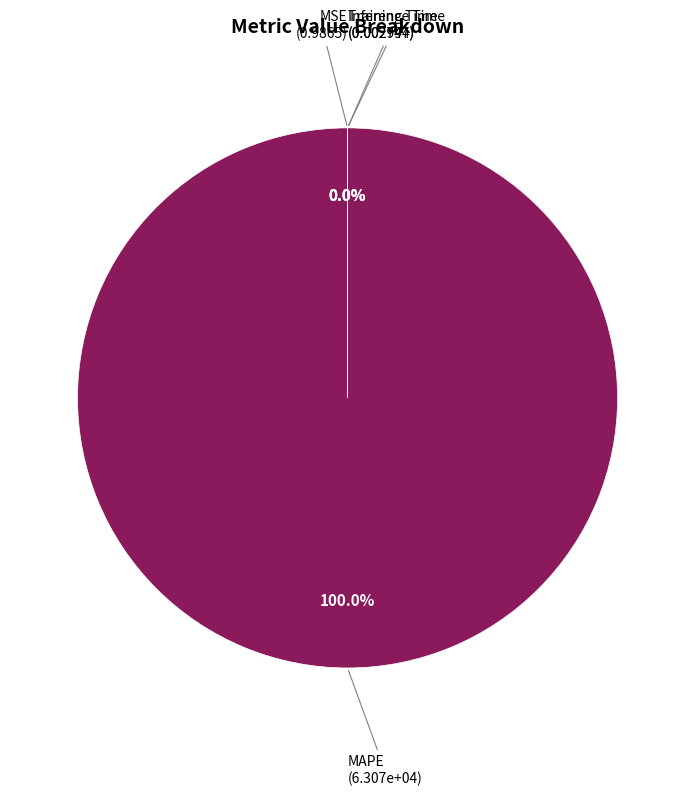

Is the sum of MAPE and Training Time greater than half?

Yes